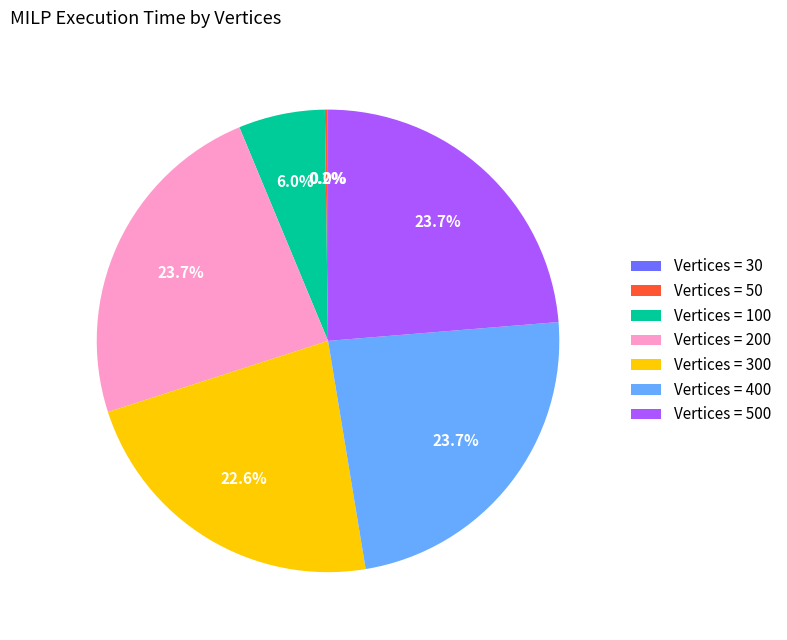

Do Vertices = 200 and Vertices = 100 together represent more than half of the pie?

No